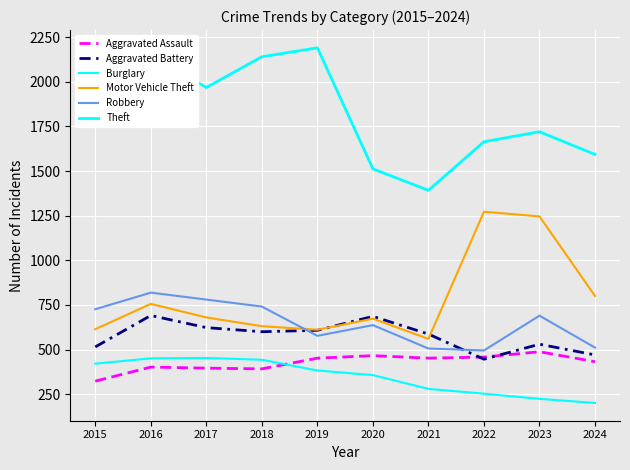

Reading left to right, what are all the values shown in this chart?

Aggravated Assault: 323	402	396	392	452	466	452	458	488	432
Aggravated Battery: 515	691	623	600	608	686	587	446	530	470
Burglary: 421	451	453	443	383	357	280	253	224	201
Motor Vehicle Theft: 614	756	680	631	611	673	560	1272	1246	800
Robbery: 726	819	780	741	577	637	506	495	690	511
Theft: 1981	2148	1968	2140	2190	1512	1392	1664	1720	1593